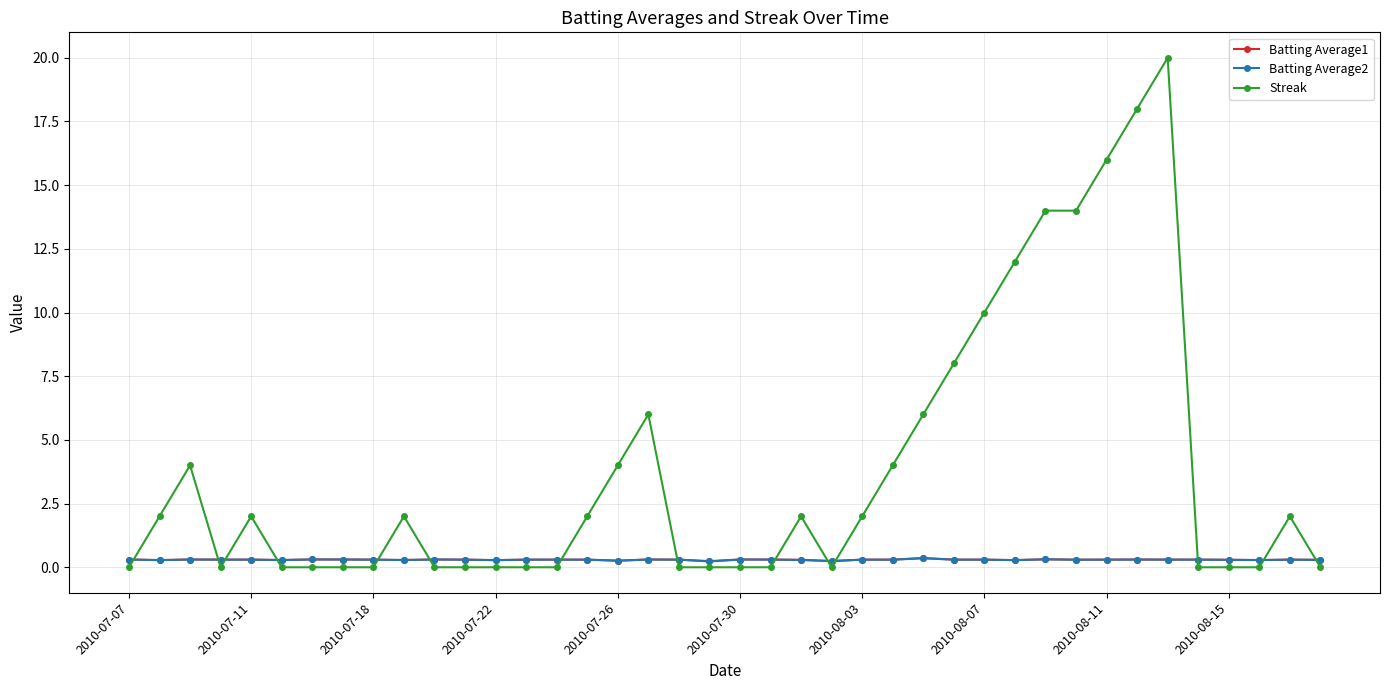

Which series has the largest total across all categories?

Streak